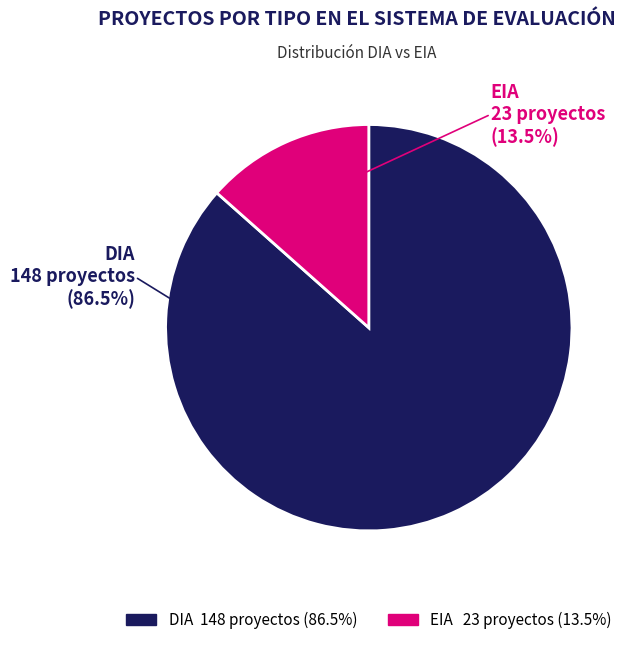

Approximately how many times larger is the value at EIA compared to DIA?

0.2